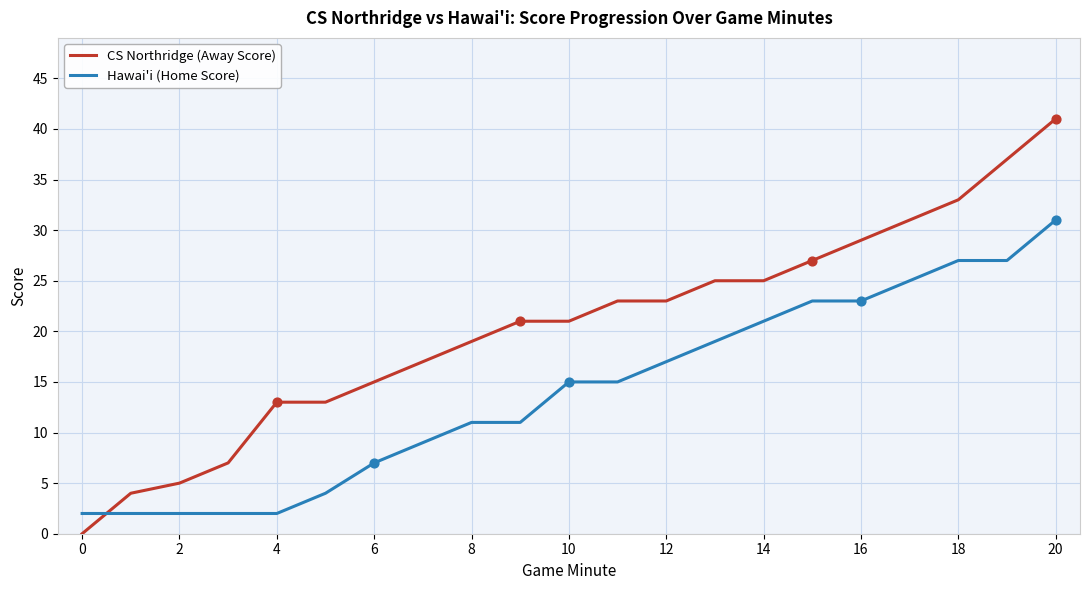

Which series has the largest total across all categories?

CS Northridge (Away Score)